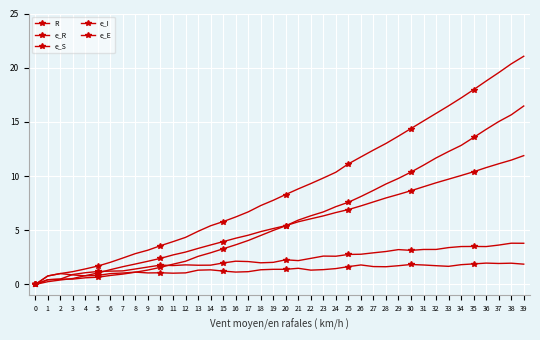

How many categories are shown in the chart?

40